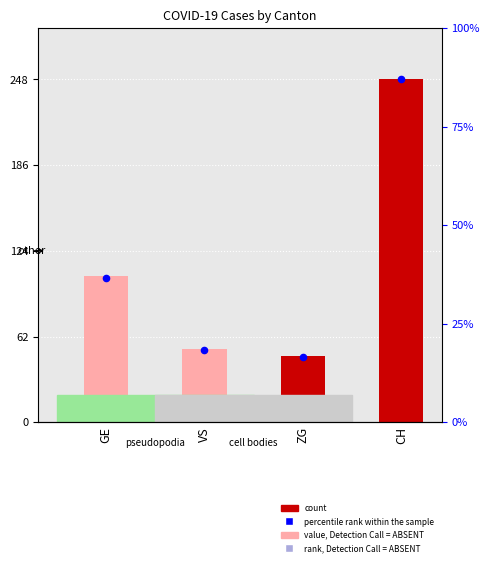

What is the total value across all series at GE?

210.2